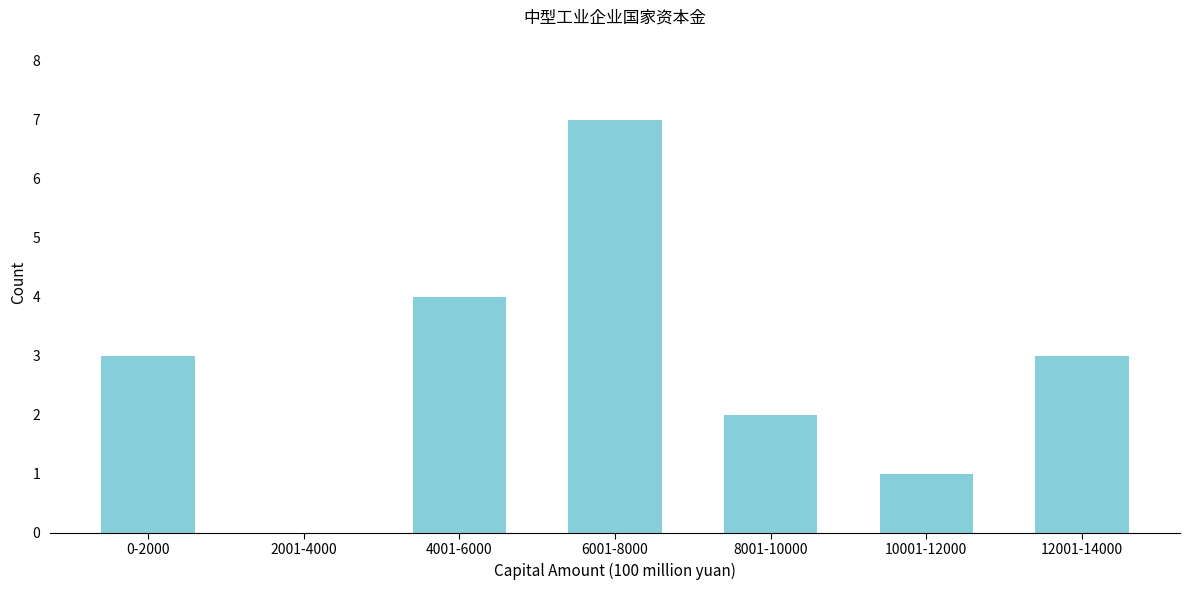

Reading left to right, extract all data points from this chart.

0-2000=3	2001-4000=0	4001-6000=4	6001-8000=7	8001-10000=2	10001-12000=1	12001-14000=3